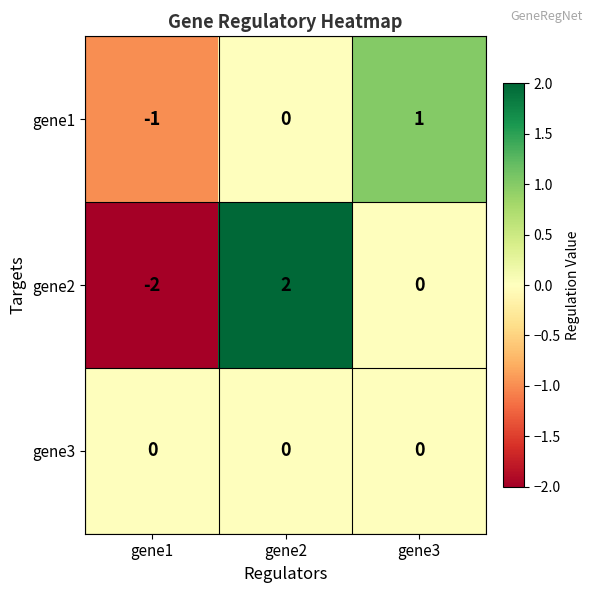

What is the difference between the maximum and minimum values in the gene2 series?

4